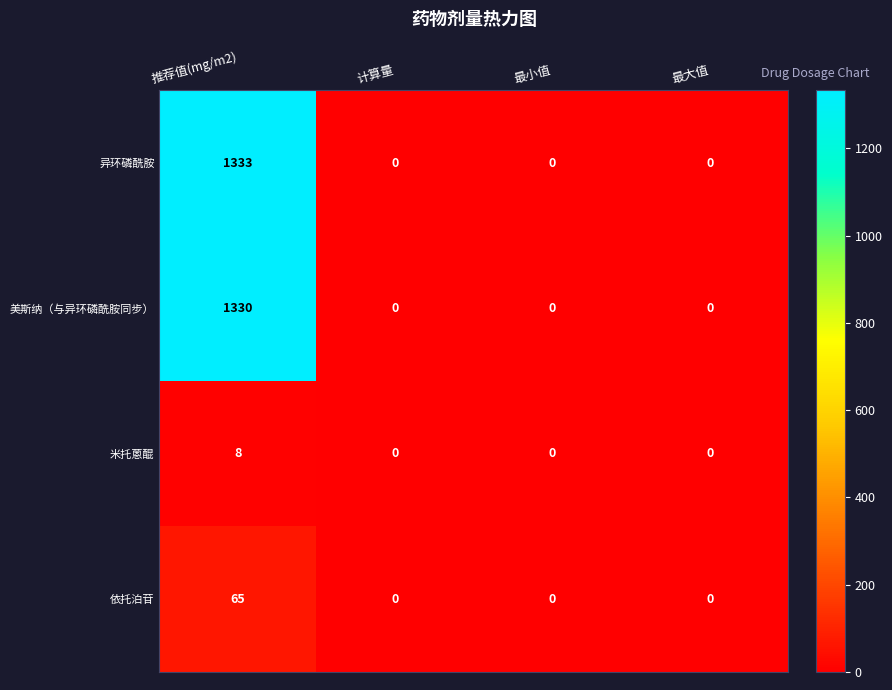

Reading left to right, extract all data points from this chart.

异环磷酰胺: 1333	0	0	0
美斯纳（与异环磷酰胺同步）: 1330	0	0	0
米托蒽醌: 8	0	0	0
依托泊苷: 65	0	0	0